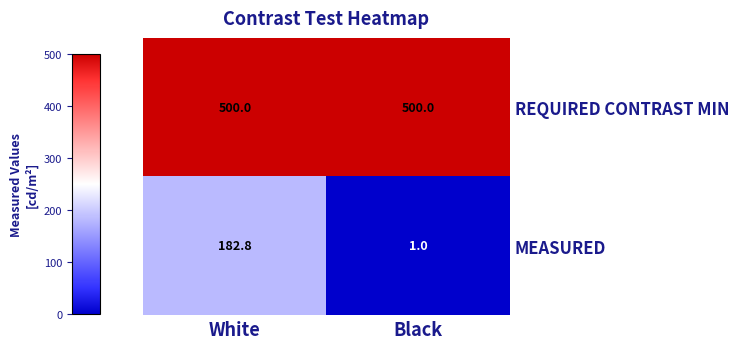

At which label does MEASURED first exceed 182?

White